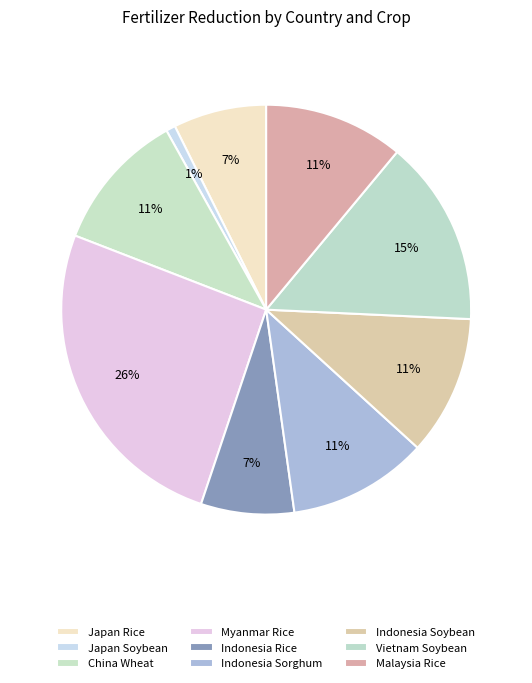

True or false: Indonesia Sorghum accounts for 11% of the total.

True